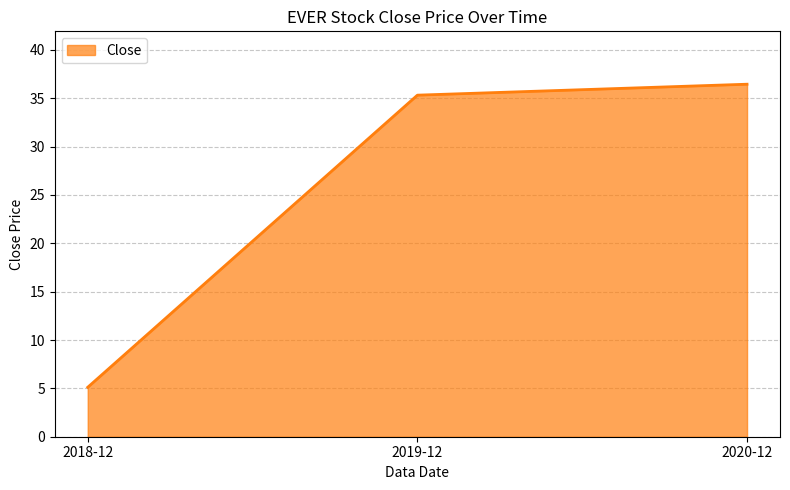

What is the maximum value shown in the chart?

36.5